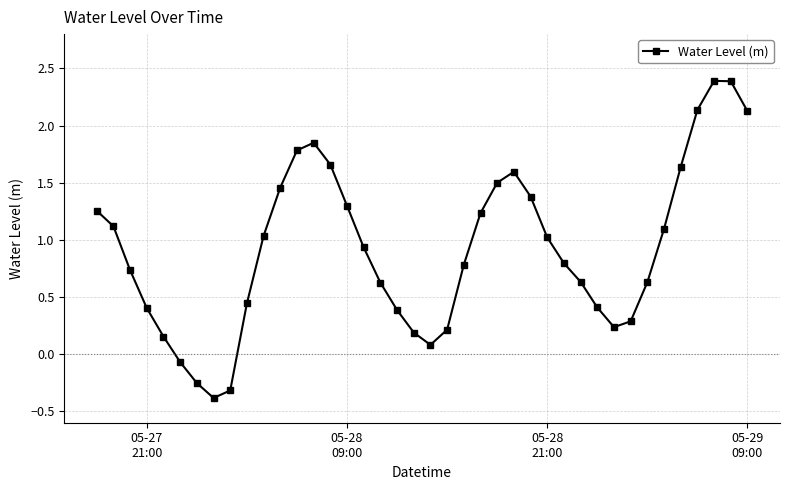

What is the average value?

0.9